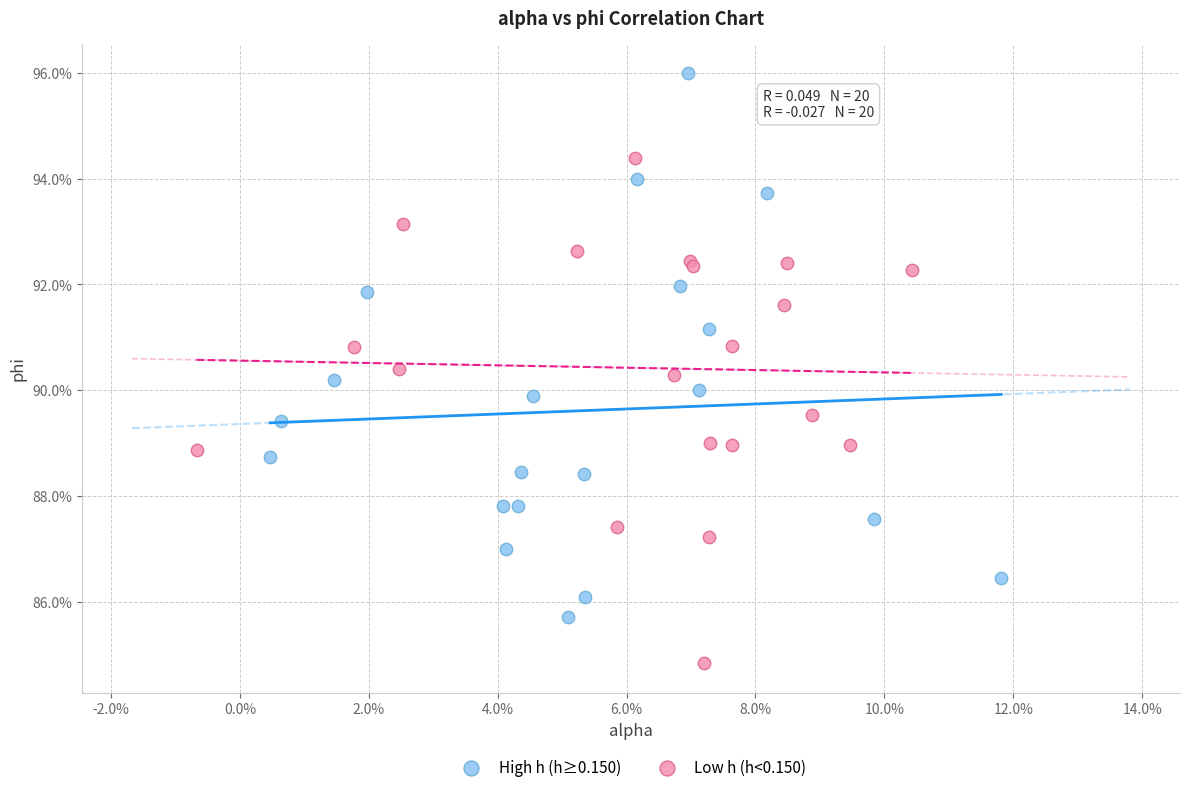

Which series contains the lowest Y value?

Low h (h<0.150)